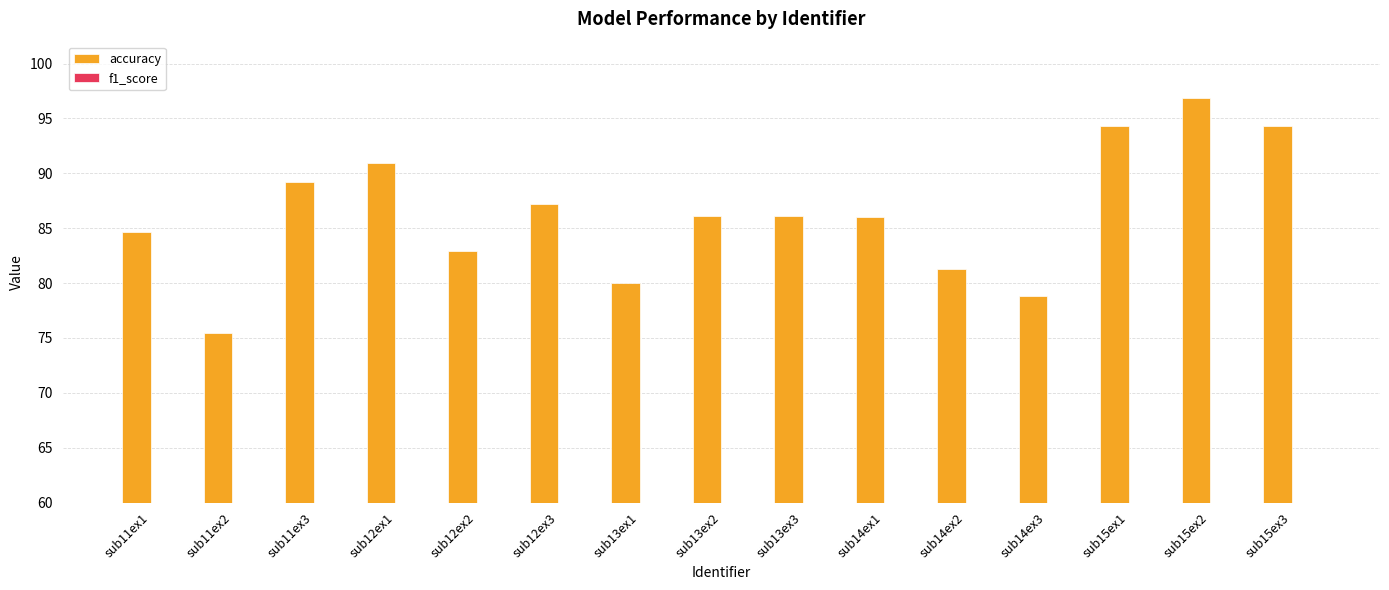

List the labels in order of accuracy value, largest first.

sub15ex2, sub15ex3, sub15ex1, sub12ex1, sub11ex3, sub12ex3, sub13ex3, sub13ex2, sub14ex1, sub11ex1, sub12ex2, sub14ex2, sub13ex1, sub14ex3, sub11ex2